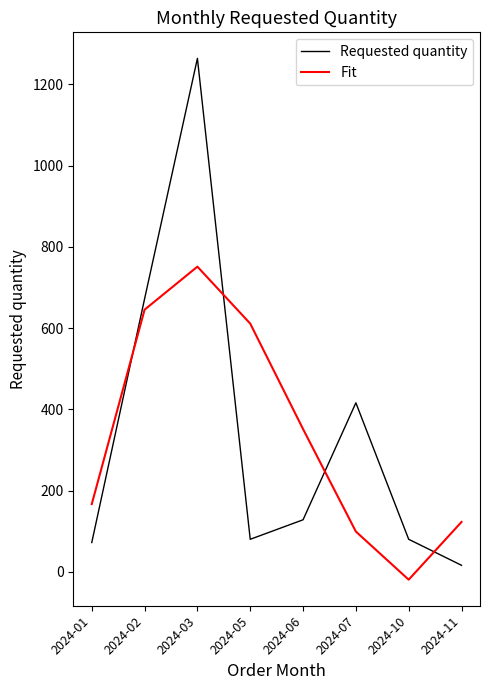

What is the lowest value of the Requested quantity series?

16.0